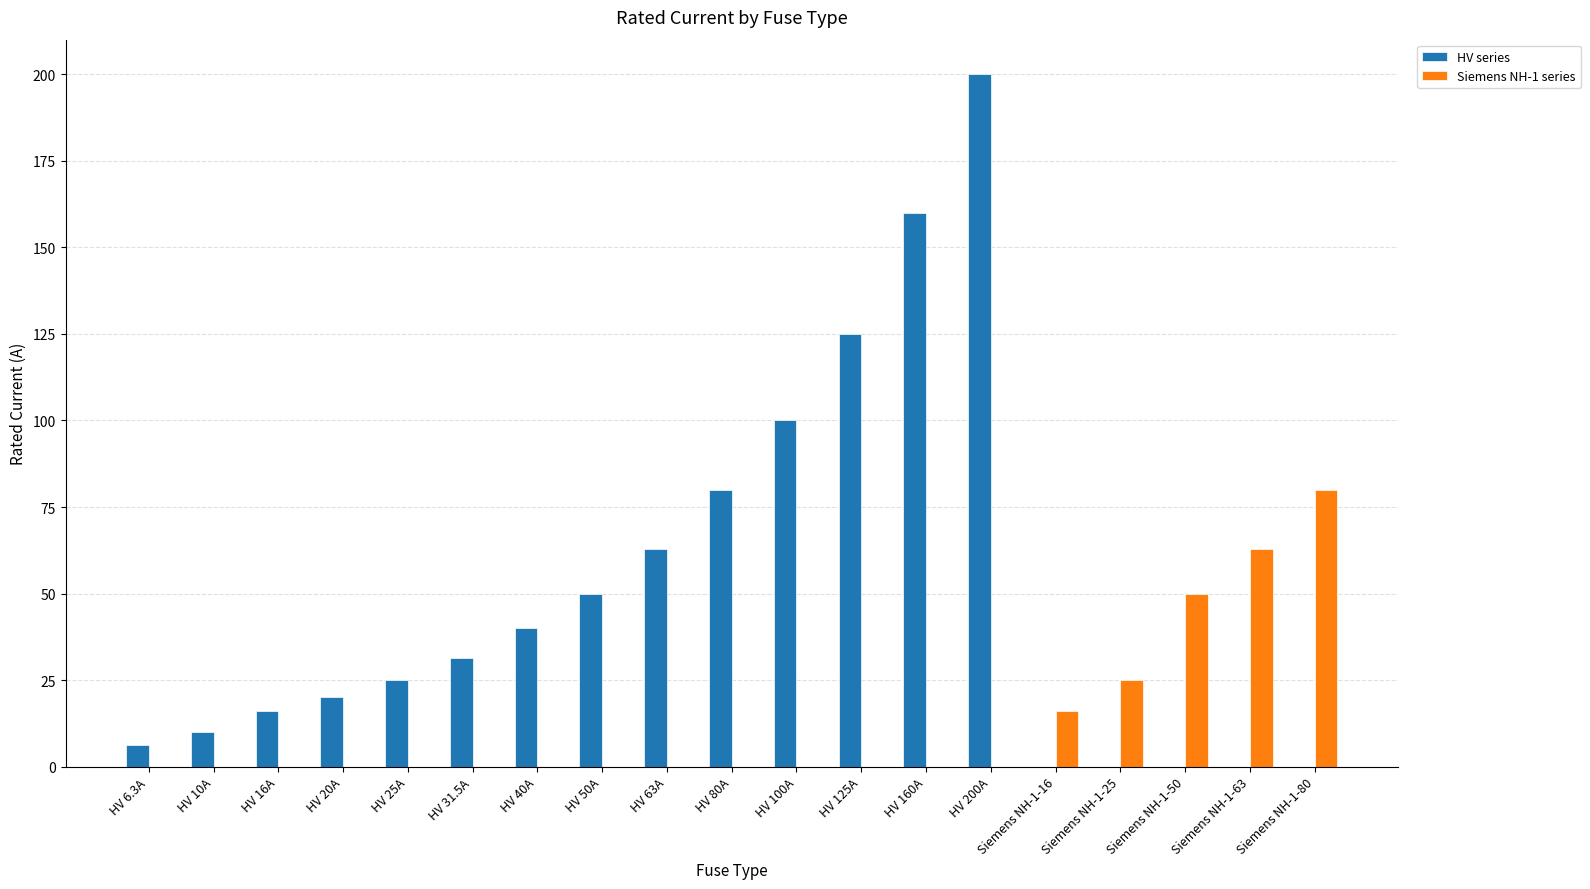

The Siemens NH-1 series series shows 0.0 at HV 25A. True or false?

True